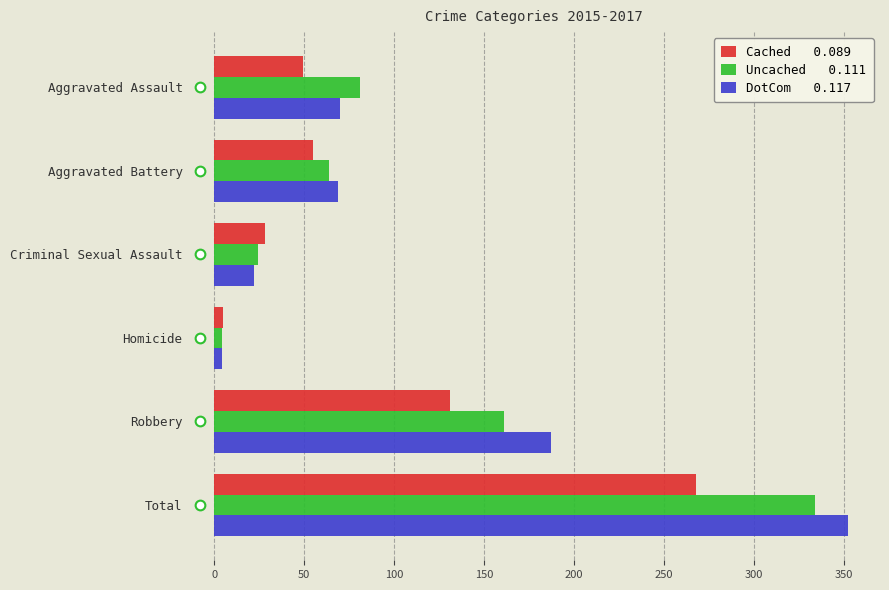

At which category is the sum across all series the highest?

Total